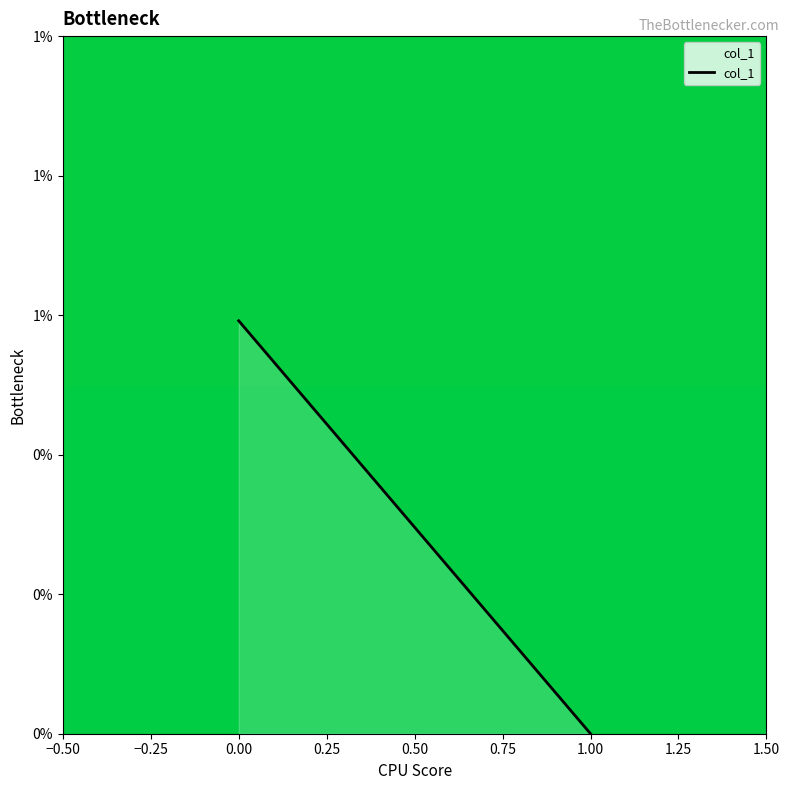

The value at 1.00 is -0.0. True or false?

False